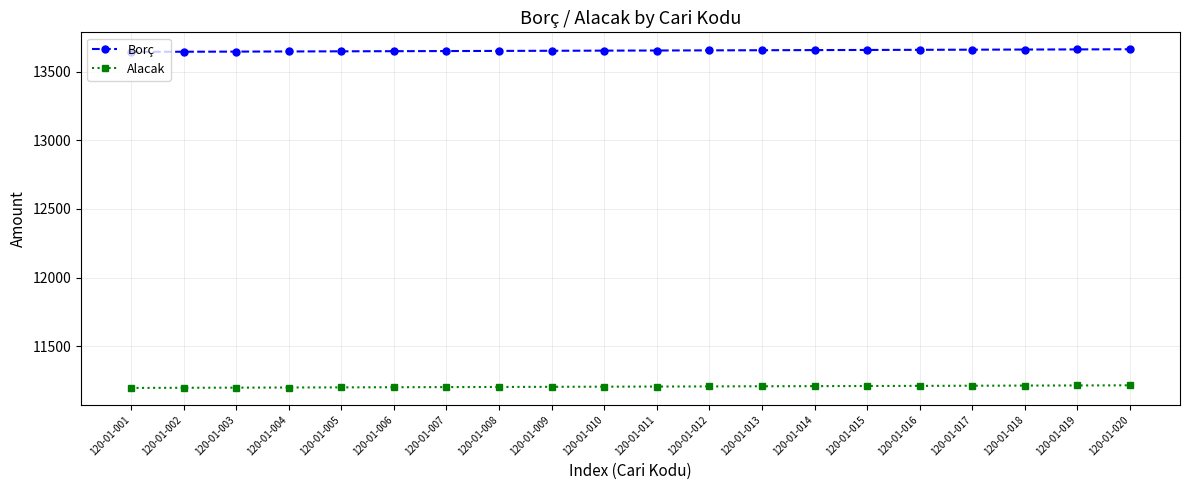

At how many categories does at least one series exceed 11496?

20